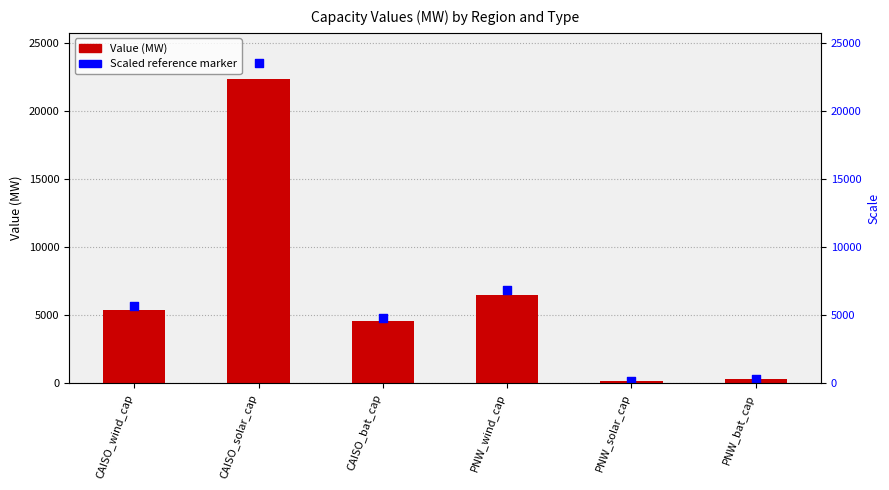

Which series has the widest spread of Y values?

Scaled reference marker